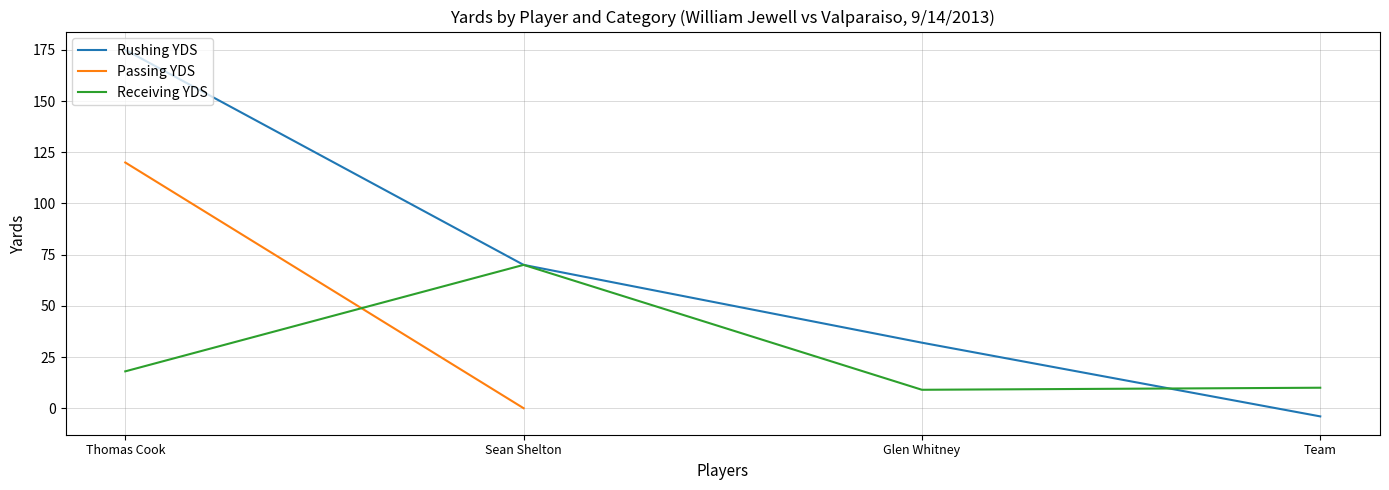

The value of Rushing YDS at Sean Shelton is 70. True or false?

True